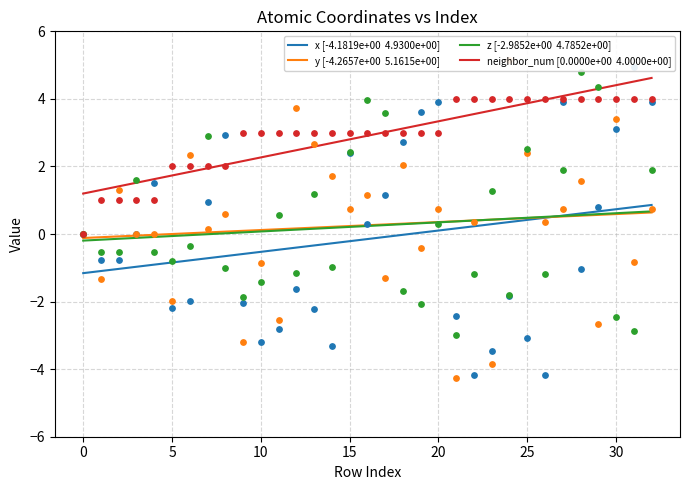

Which series reaches the maximum Y coordinate?

y